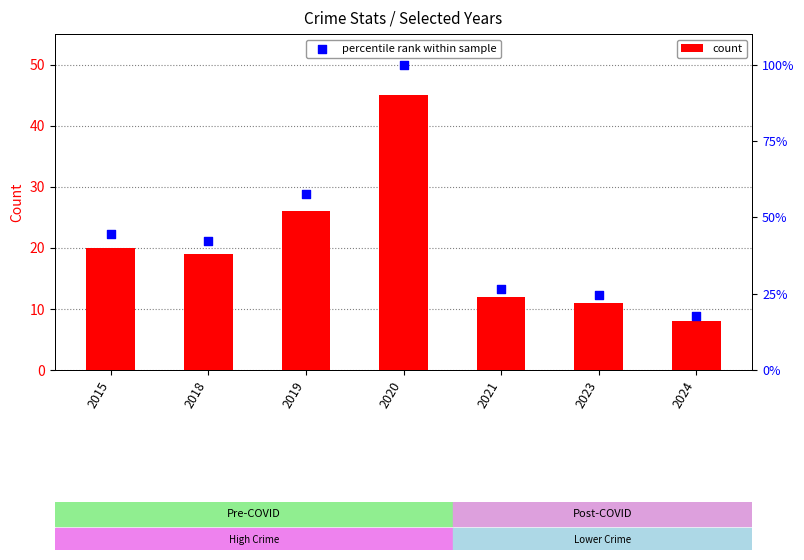

At which category is the sum across all series the highest?

2020